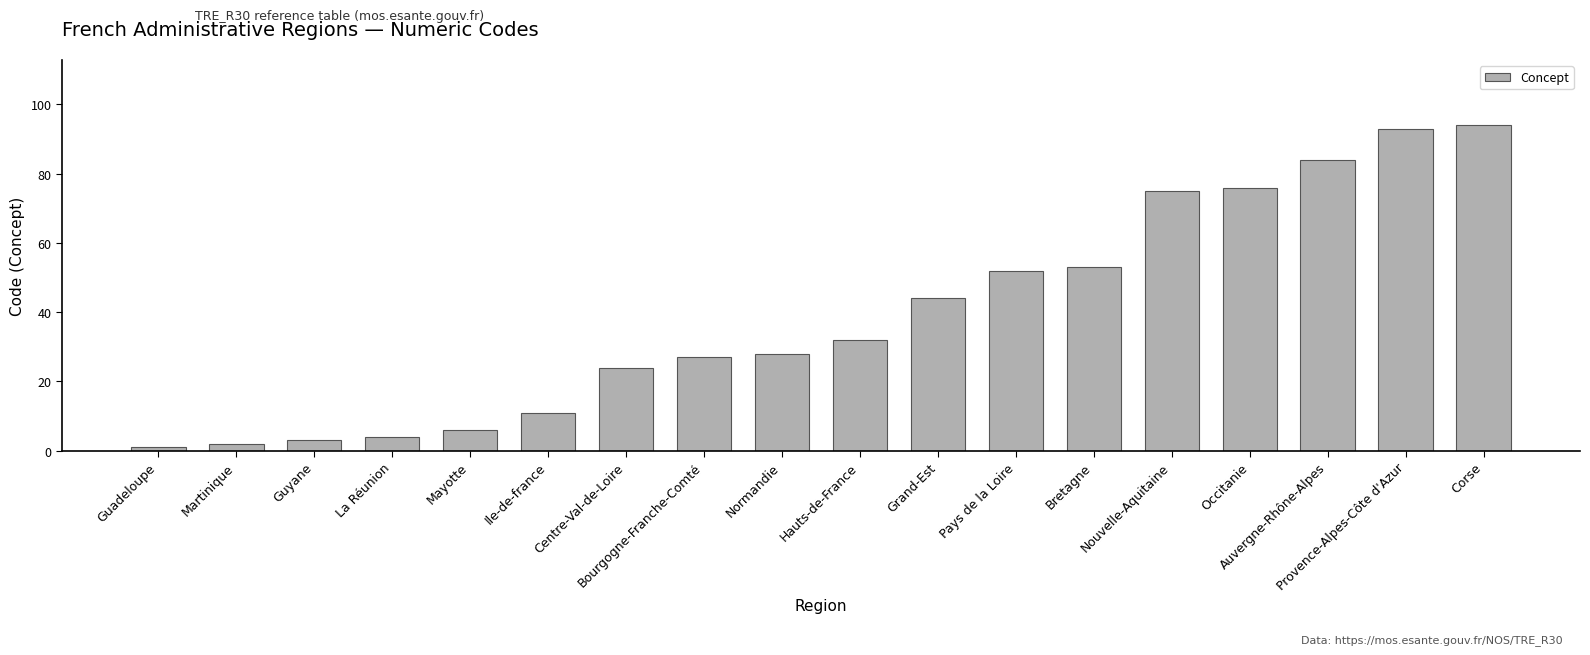

What is the smallest value displayed?

1